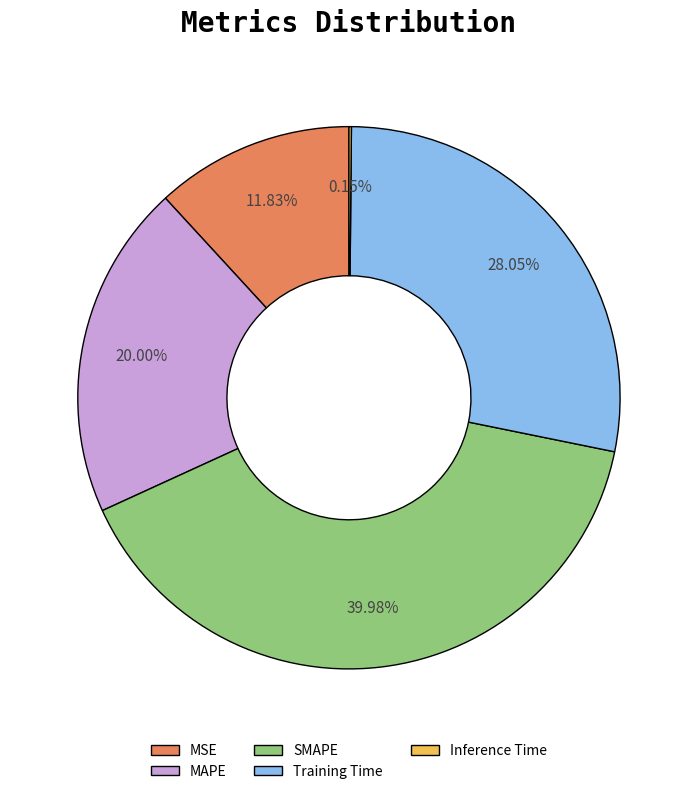

To the nearest percent, what is the difference between the Training Time and MSE slice percentages?

16%